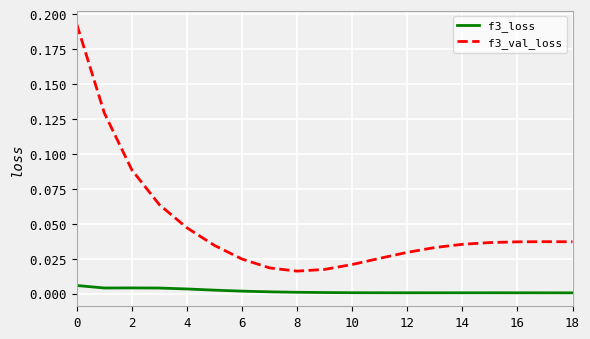

Which series has the largest range (max minus min)?

f3_val_loss